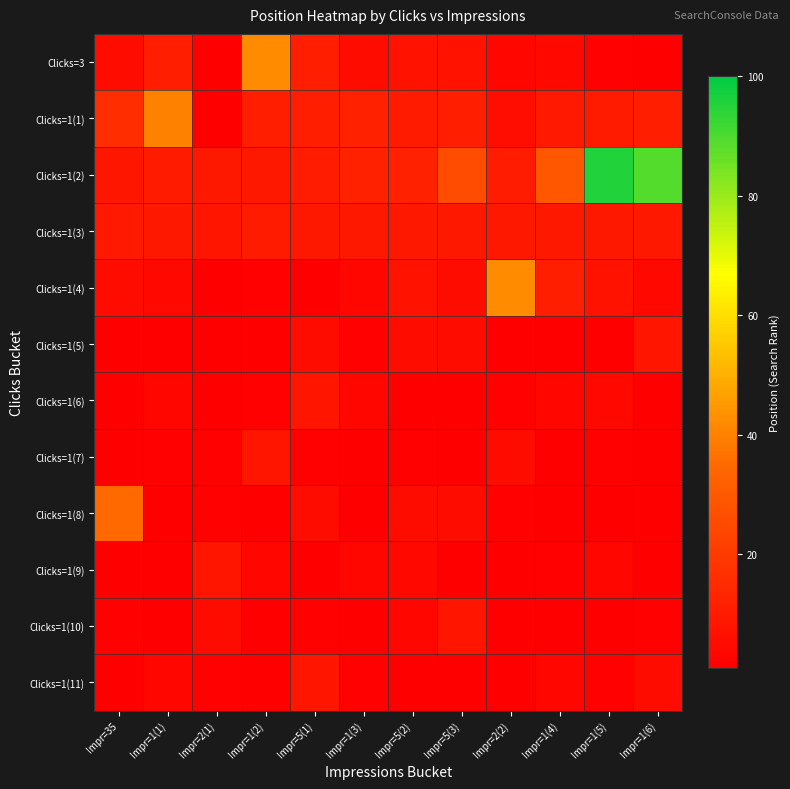

Reading right to left, extract all data points from this chart.

Clicks=3: Impr=1(6)=1.0	Impr=1(5)=2.0	Impr=1(4)=4.0	Impr=2(2)=3.0	Impr=5(3)=7.4	Impr=5(2)=7.0	Impr=1(3)=5.0	Impr=5(1)=11.0	Impr=1(2)=42.0	Impr=2(1)=1.0	Impr=1(1)=11.0	Impr=35=5.0
Clicks=1(1): Impr=1(6)=11.0	Impr=1(5)=10.2	Impr=1(4)=9.3	Impr=2(2)=6.0	Impr=5(3)=11.0	Impr=5(2)=10.0	Impr=1(3)=12.0	Impr=5(1)=11.1	Impr=1(2)=11.0	Impr=2(1)=1.0	Impr=1(1)=40.0	Impr=35=16.0
Clicks=1(2): Impr=1(6)=89.0	Impr=1(5)=95.5	Impr=1(4)=29.0	Impr=2(2)=10.5	Impr=5(3)=26.0	Impr=5(2)=12.0	Impr=1(3)=12.0	Impr=5(1)=10.5	Impr=1(2)=8.9	Impr=2(1)=9.0	Impr=1(1)=10.0	Impr=35=8.7
Clicks=1(3): Impr=1(6)=9.0	Impr=1(5)=9.0	Impr=1(4)=9.0	Impr=2(2)=9.0	Impr=5(3)=9.0	Impr=5(2)=9.0	Impr=1(3)=9.0	Impr=5(1)=9.0	Impr=1(2)=10.0	Impr=2(1)=8.0	Impr=1(1)=9.0	Impr=35=9.2
Clicks=1(4): Impr=1(6)=4.0	Impr=1(5)=7.0	Impr=1(4)=11.0	Impr=2(2)=42.0	Impr=5(3)=5.0	Impr=5(2)=7.0	Impr=1(3)=3.0	Impr=5(1)=1.0	Impr=1(2)=2.0	Impr=2(1)=1.0	Impr=1(1)=4.0	Impr=35=5.0
Clicks=1(5): Impr=1(6)=8.0	Impr=1(5)=1.0	Impr=1(4)=1.0	Impr=2(2)=1.0	Impr=5(3)=5.0	Impr=5(2)=5.0	Impr=1(3)=2.0	Impr=5(1)=5.0	Impr=1(2)=1.0	Impr=2(1)=1.0	Impr=1(1)=1.0	Impr=35=1.0
Clicks=1(6): Impr=1(6)=1.0	Impr=1(5)=4.0	Impr=1(4)=3.0	Impr=2(2)=2.0	Impr=5(3)=1.0	Impr=5(2)=1.0	Impr=1(3)=3.0	Impr=5(1)=8.0	Impr=1(2)=2.0	Impr=2(1)=1.0	Impr=1(1)=3.0	Impr=35=1.0
Clicks=1(7): Impr=1(6)=1.0	Impr=1(5)=2.0	Impr=1(4)=1.0	Impr=2(2)=5.0	Impr=5(3)=1.0	Impr=5(2)=2.0	Impr=1(3)=1.0	Impr=5(1)=2.0	Impr=1(2)=8.0	Impr=2(1)=2.0	Impr=1(1)=2.0	Impr=35=1.0
Clicks=1(8): Impr=1(6)=1.0	Impr=1(5)=1.0	Impr=1(4)=1.0	Impr=2(2)=2.0	Impr=5(3)=5.0	Impr=5(2)=5.0	Impr=1(3)=1.0	Impr=5(1)=5.0	Impr=1(2)=1.0	Impr=2(1)=2.0	Impr=1(1)=1.0	Impr=35=35.0
Clicks=1(9): Impr=1(6)=1.0	Impr=1(5)=3.0	Impr=1(4)=2.0	Impr=2(2)=1.0	Impr=5(3)=1.0	Impr=5(2)=4.0	Impr=1(3)=3.0	Impr=5(1)=1.0	Impr=1(2)=3.0	Impr=2(1)=8.0	Impr=1(1)=1.0	Impr=35=1.0
Clicks=1(10): Impr=1(6)=2.0	Impr=1(5)=1.0	Impr=1(4)=1.0	Impr=2(2)=1.0	Impr=5(3)=8.0	Impr=5(2)=3.0	Impr=1(3)=1.0	Impr=5(1)=2.0	Impr=1(2)=1.0	Impr=2(1)=5.0	Impr=1(1)=1.0	Impr=35=2.0
Clicks=1(11): Impr=1(6)=5.0	Impr=1(5)=2.0	Impr=1(4)=3.0	Impr=2(2)=1.0	Impr=5(3)=1.0	Impr=5(2)=1.0	Impr=1(3)=2.0	Impr=5(1)=8.0	Impr=1(2)=1.0	Impr=2(1)=2.0	Impr=1(1)=3.0	Impr=35=1.0